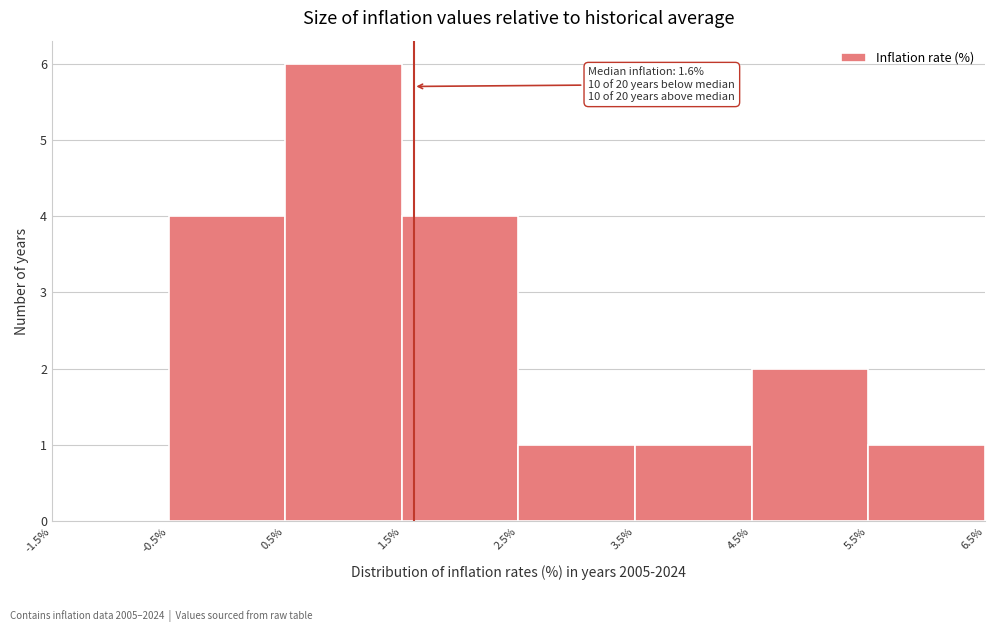

Over which range of the x-axis is the bar tallest?

0.5% to 1.5%